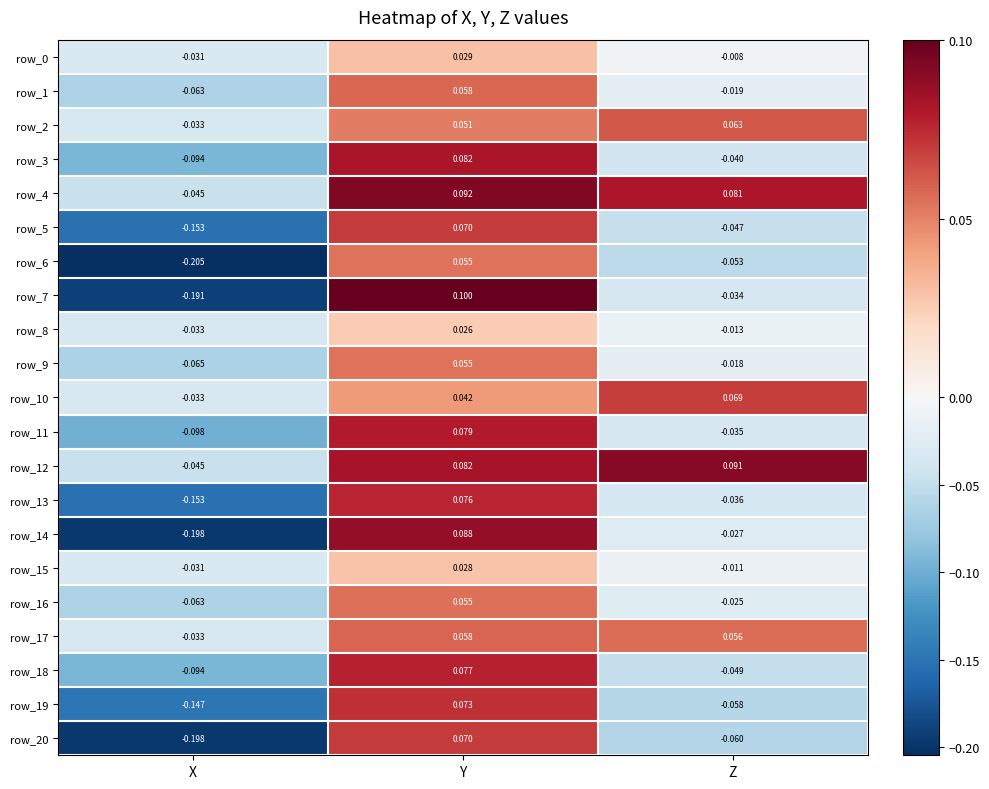

Between Y and Z, which series saw the biggest shift?

row_7